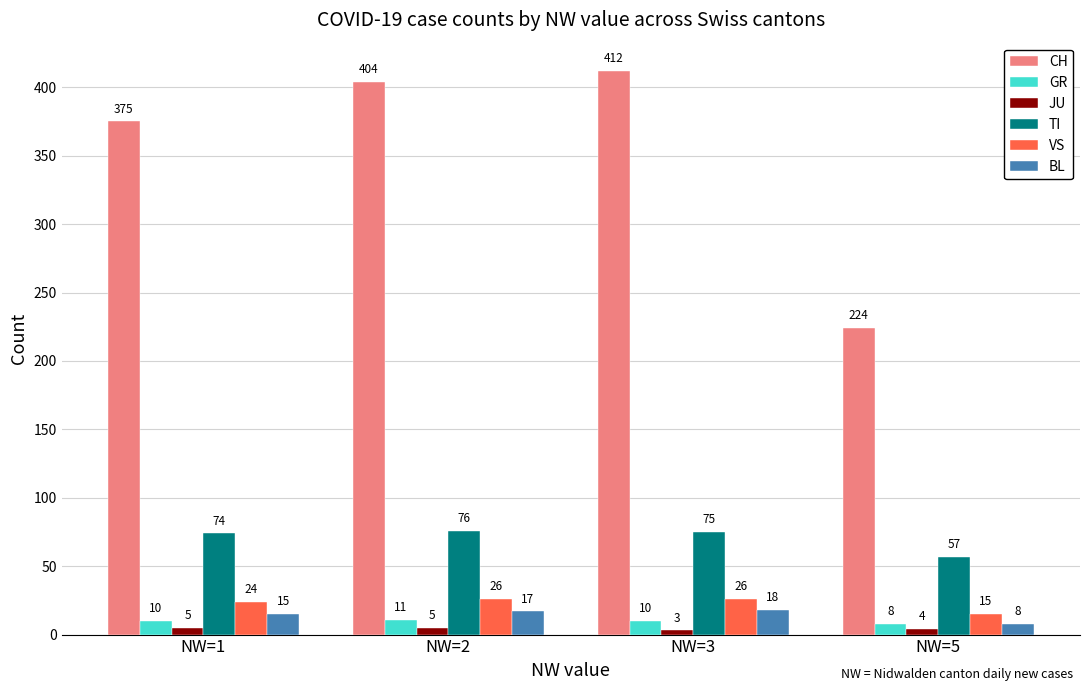

The VS series shows 26 at NW=3. True or false?

True